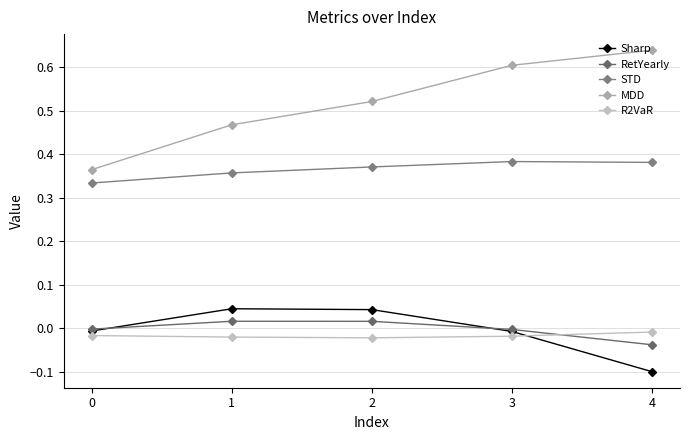

Between 2 and 4, which series saw the biggest shift?

Sharp